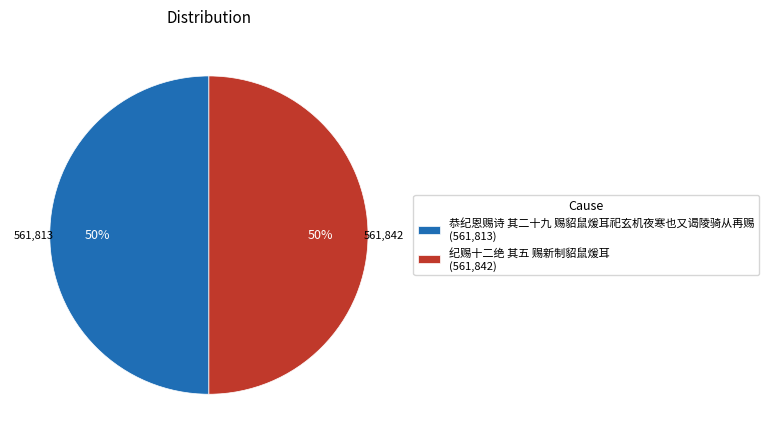

True or false: 恭纪恩赐诗 其二十九 赐貂鼠煖耳祀玄机夜寒也又谒陵骑从再赐 accounts for 56% of the total.

False